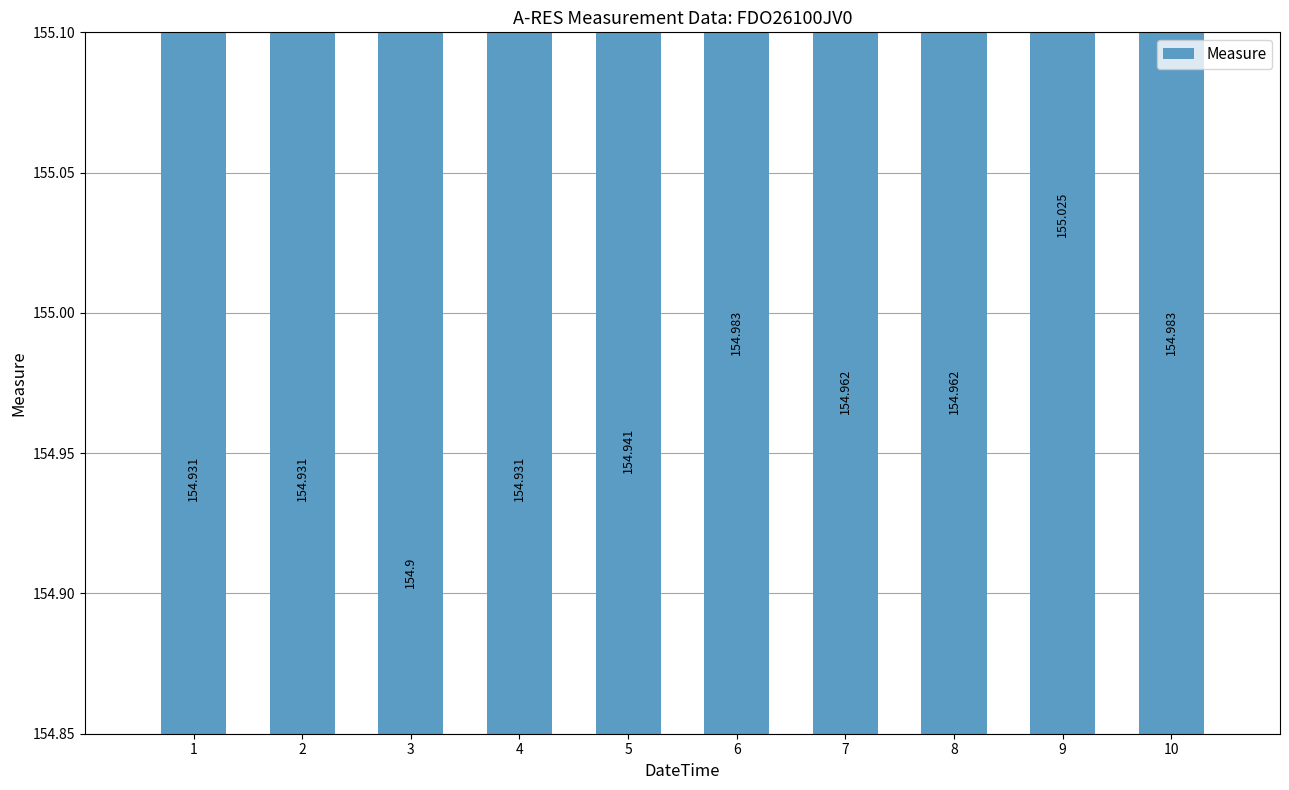

Reading left to right, extract all data points from this chart.

154.9	154.9	154.9	154.9	154.9	155.0	155.0	155.0	155.0	155.0